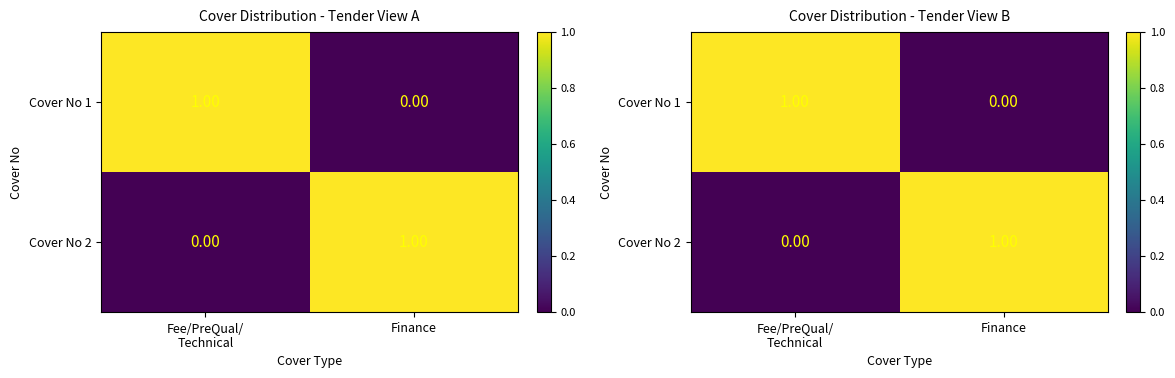

The value of Cover No 2 at Fee/PreQual/ Technical is -1. True or false?

False